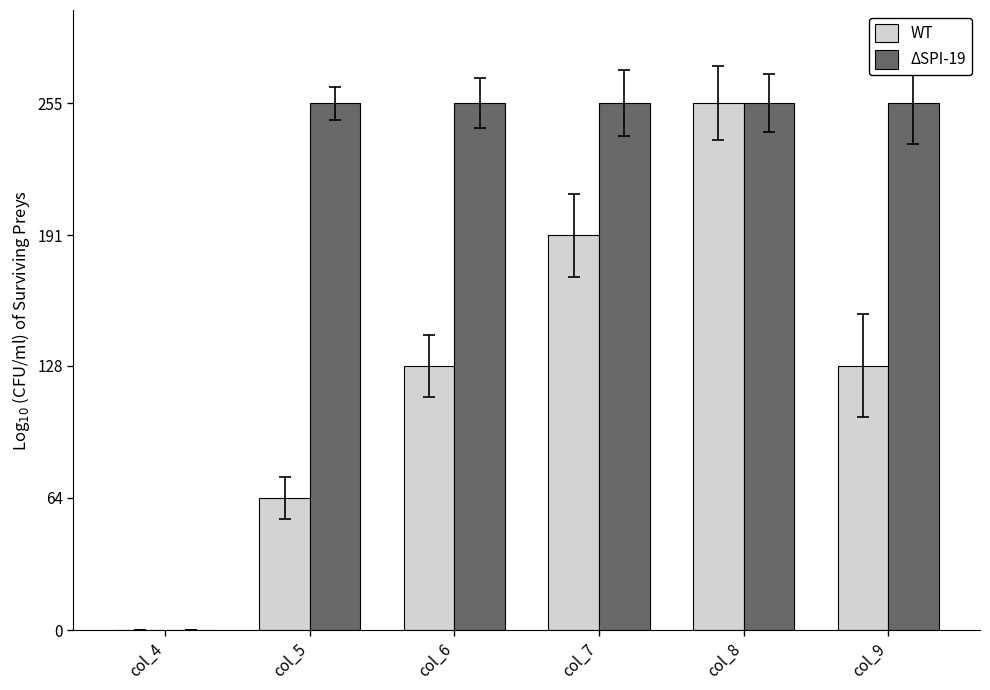

What is the sum of all WT values?

766